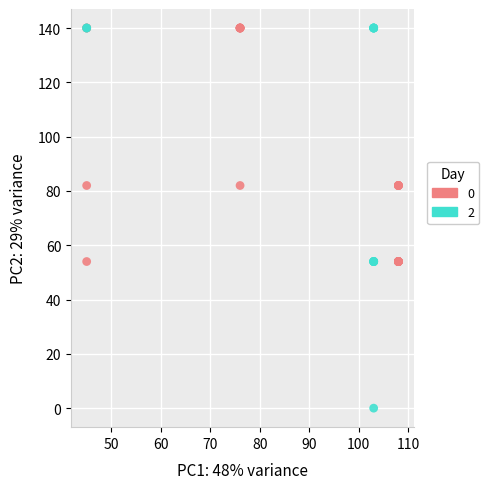

What are all the series names shown in the legend?

0, 2